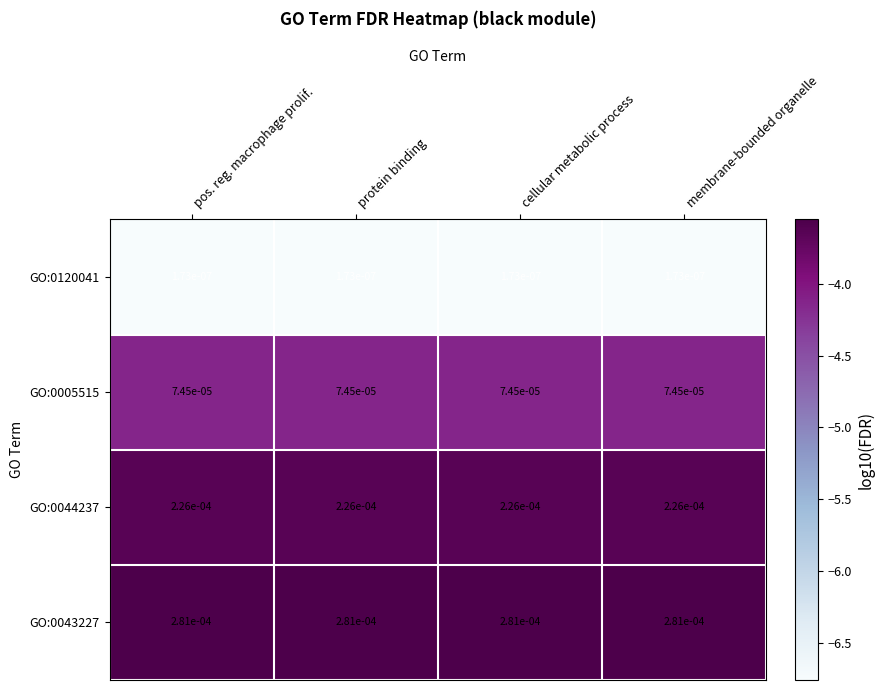

How many series are shown in this chart?

4